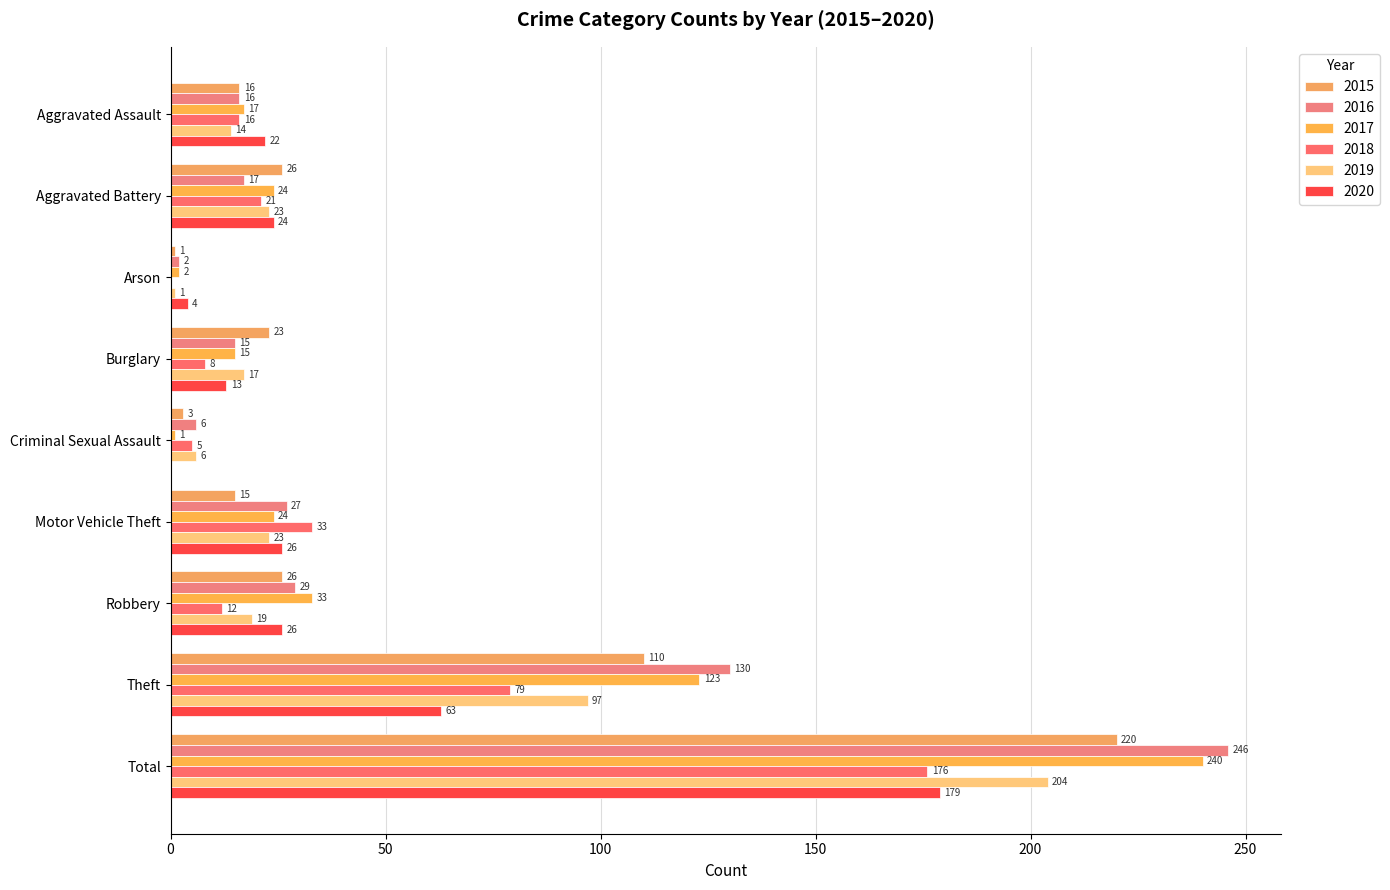

What is the average value of the 2017 series?

53